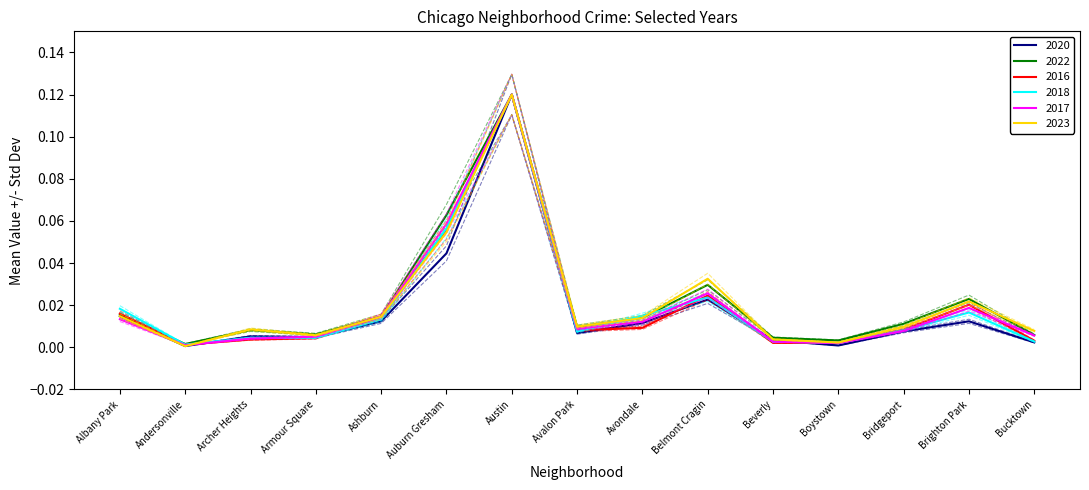

Where is 2018 nearest to the value 0?

Andersonville